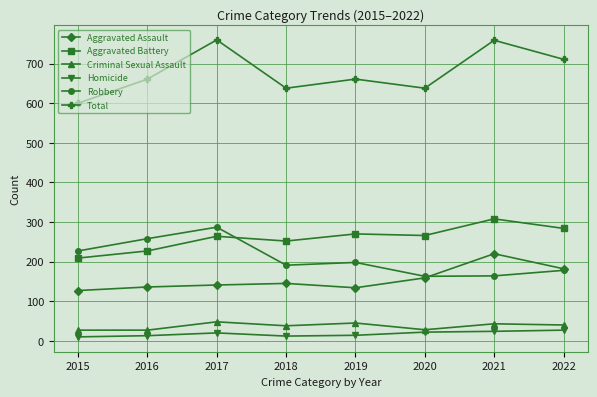

What is the average value of the Criminal Sexual Assault series?

37